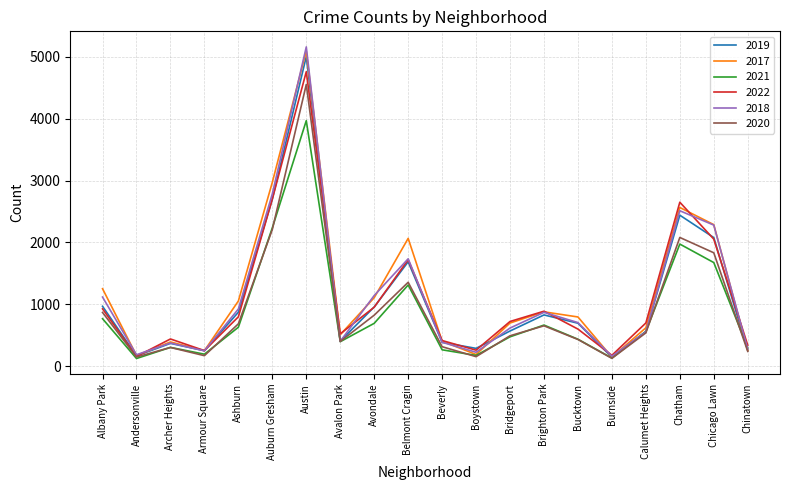

Between Austin and Bucktown, which series saw the biggest shift?

2018